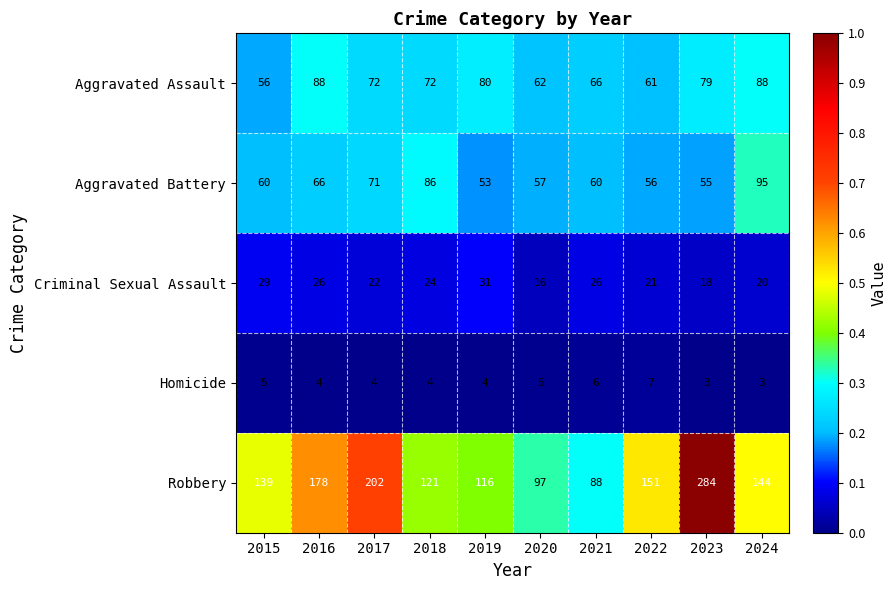

At which label does Homicide first exceed 4?

2015